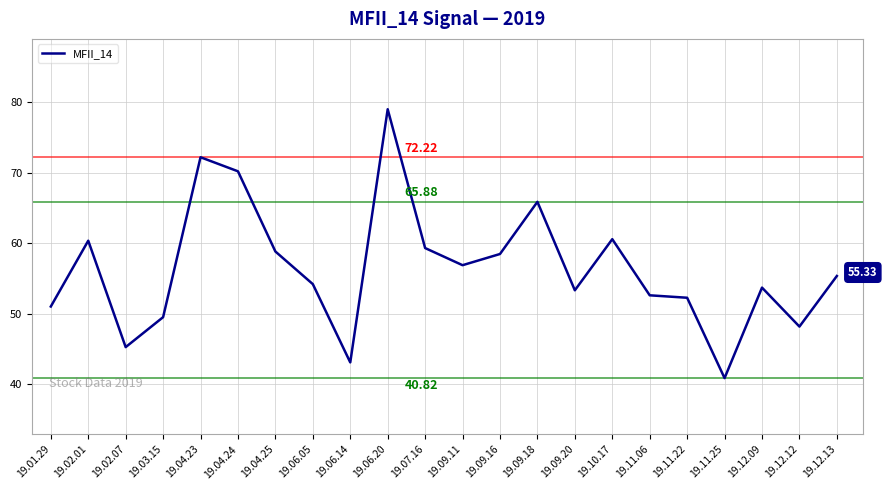

At which category does the chart reach its minimum across all series?

19.11.25